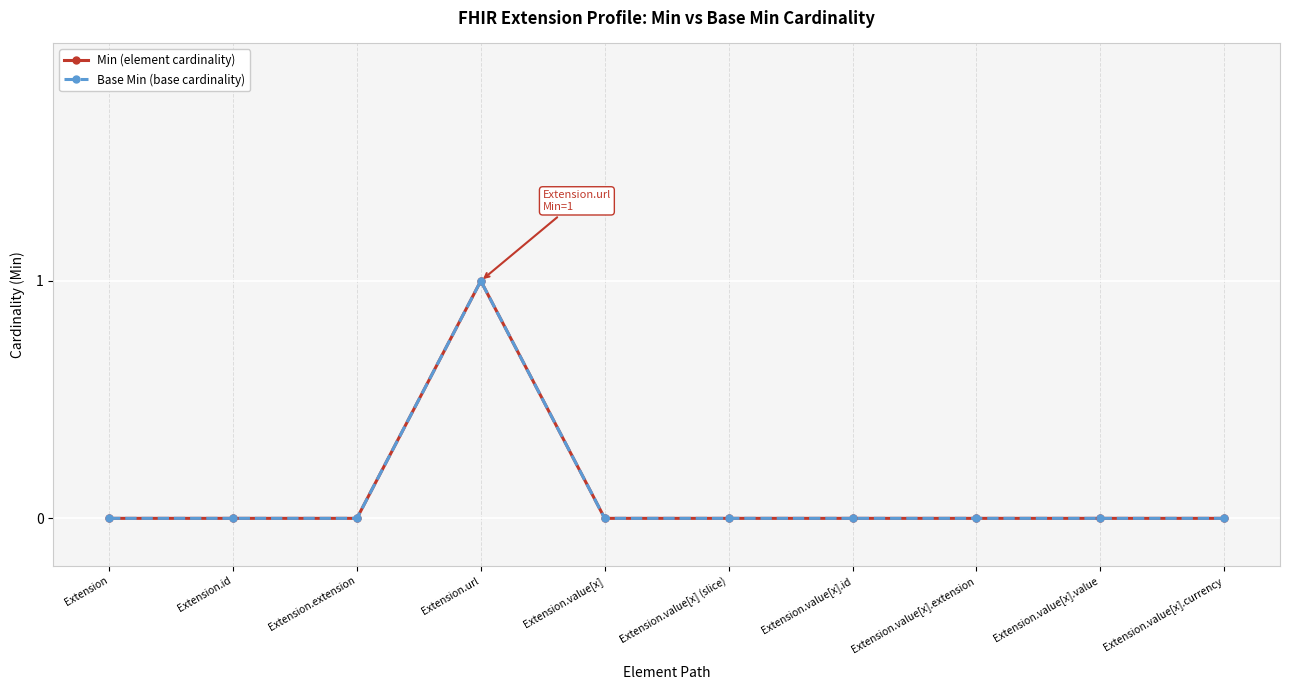

Count the Min (element cardinality) values in the range 0 to 1.

10